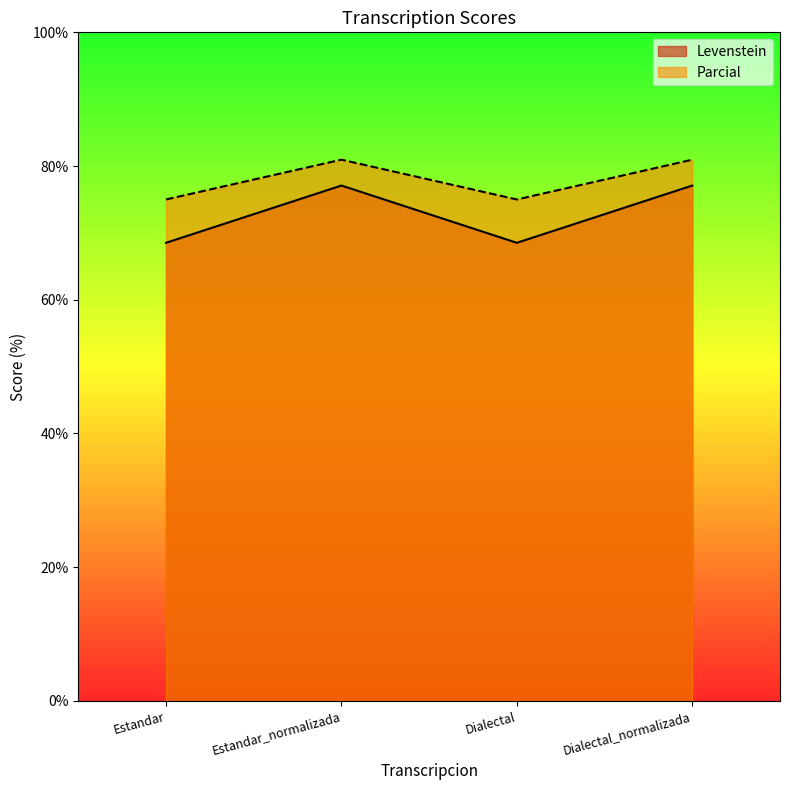

List the series in order of their overall mean, highest first.

Parcial, Levenstein